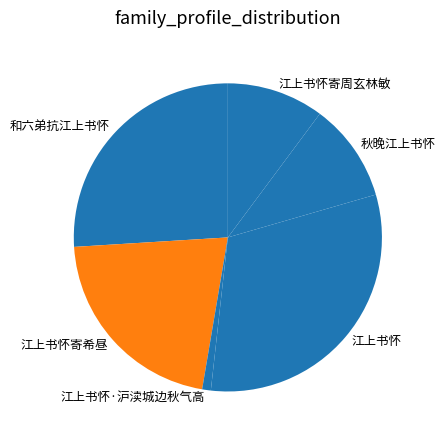

Is the sum of 江上书怀 and 江上书怀寄希昼 greater than half?

Yes